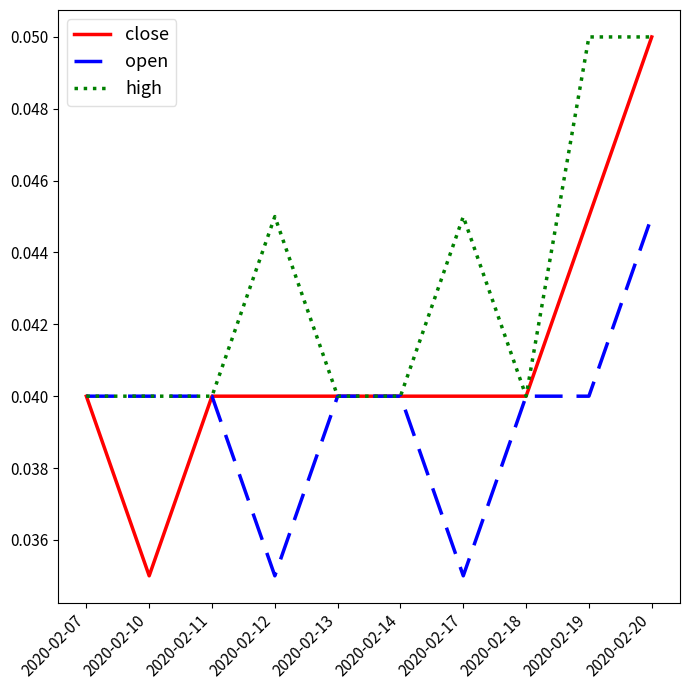

Is the value of high at 2020-02-10 greater than the value of close at 2020-02-10?

Yes